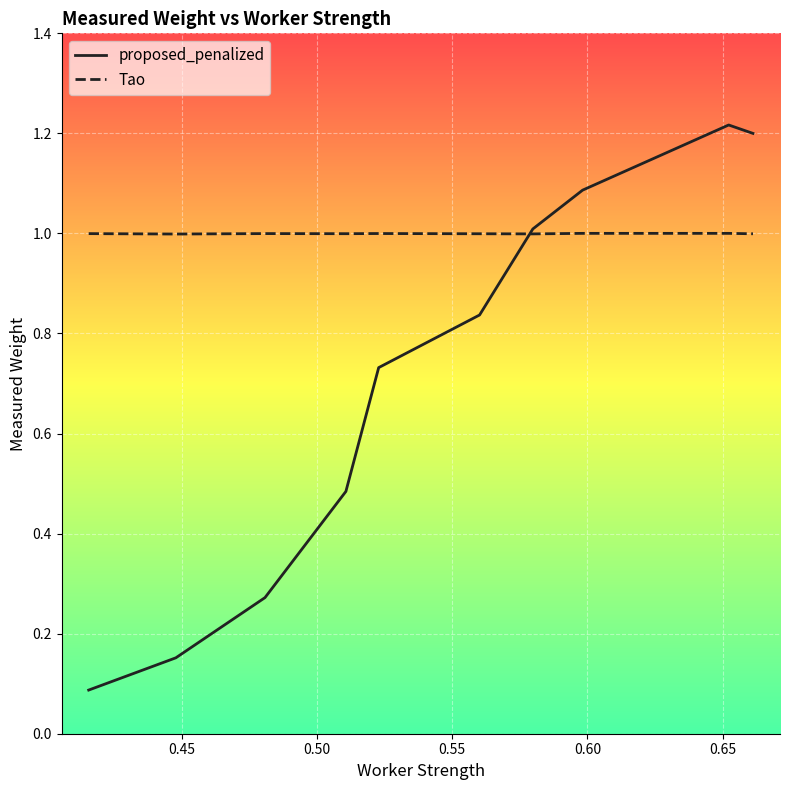

True or false: proposed_penalized has more than 2 interior local peaks.

False